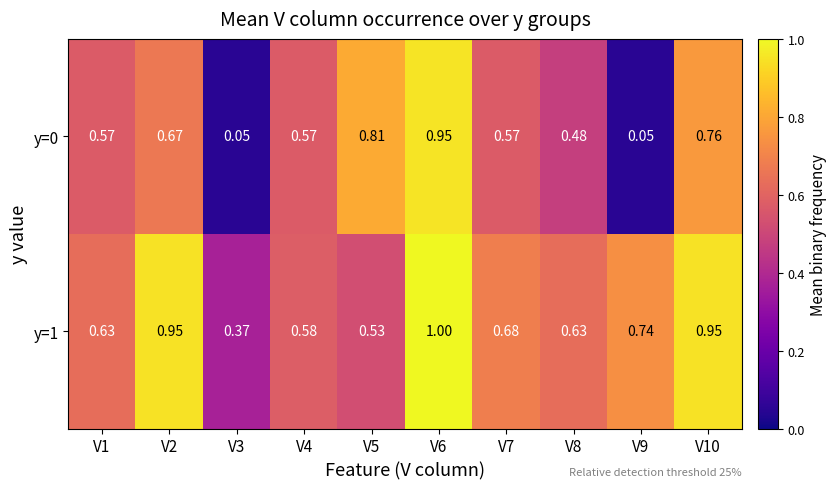

Is the value of y=1 at V8 greater than the value of y=0 at V10?

No